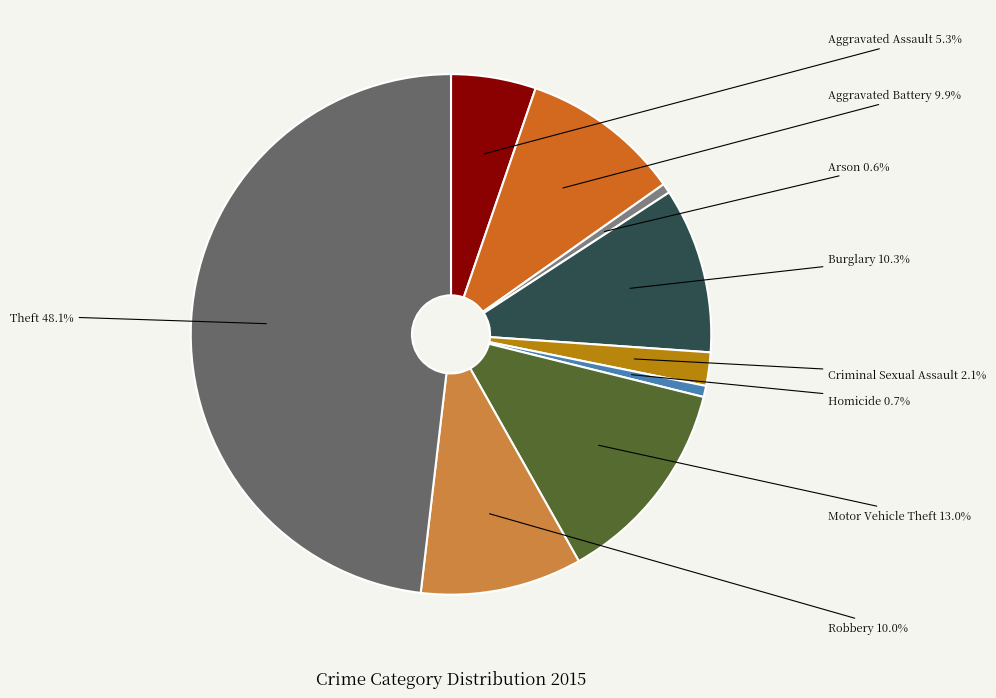

Which has a higher value, Motor Vehicle Theft or Aggravated Battery?

Motor Vehicle Theft